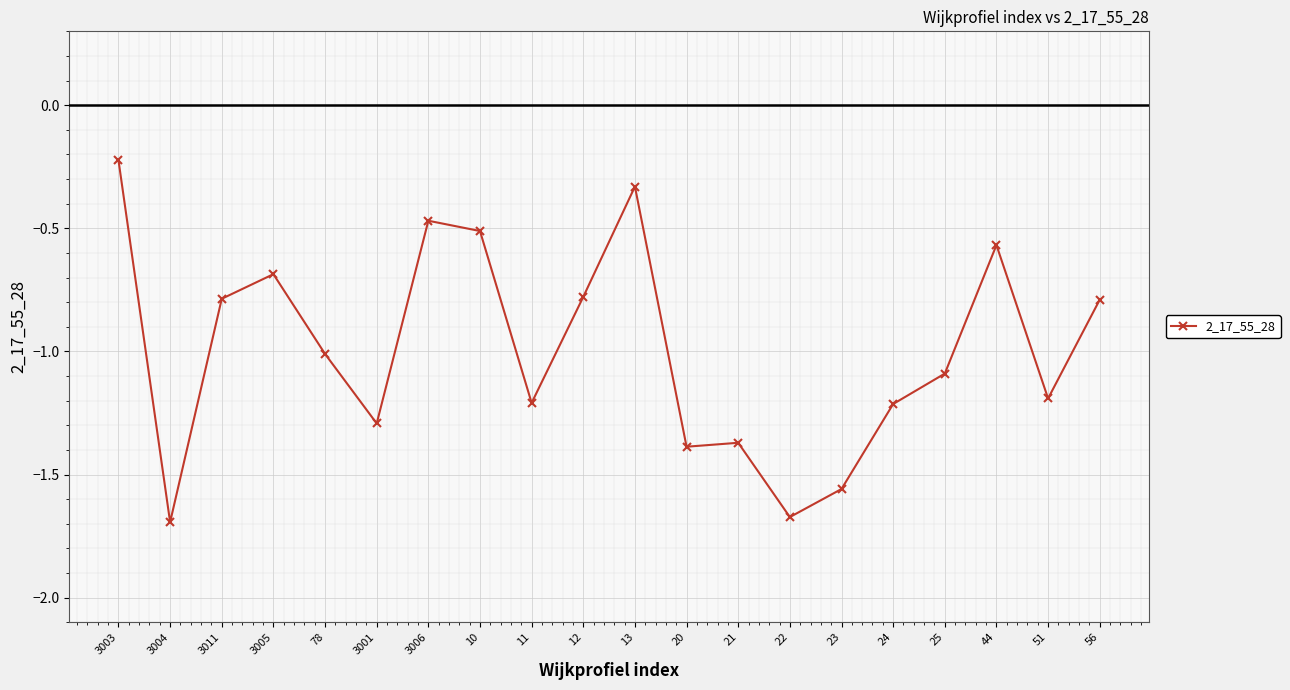

The chart shows a value of -1.2 at 24. True or false?

True